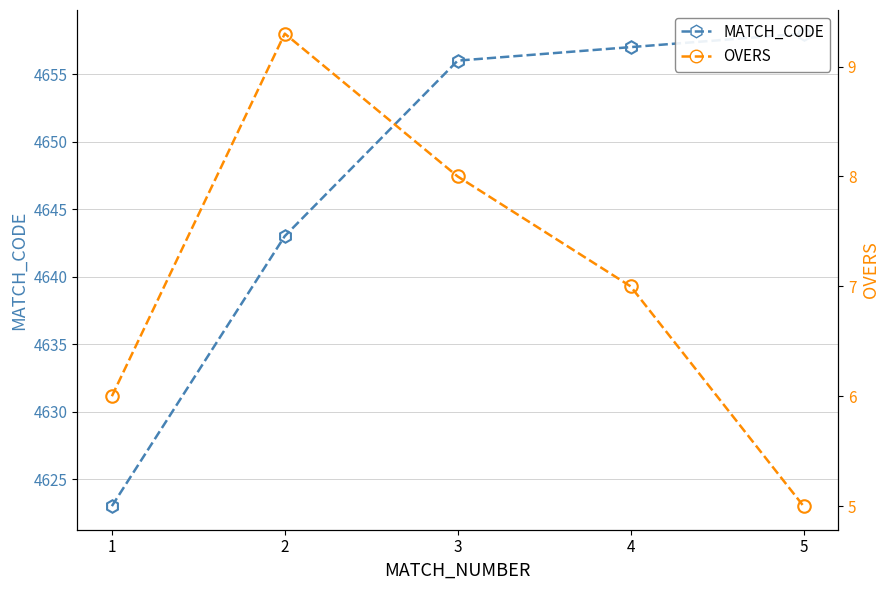

Rank the series by their average value, from highest to lowest.

MATCH_CODE, OVERS